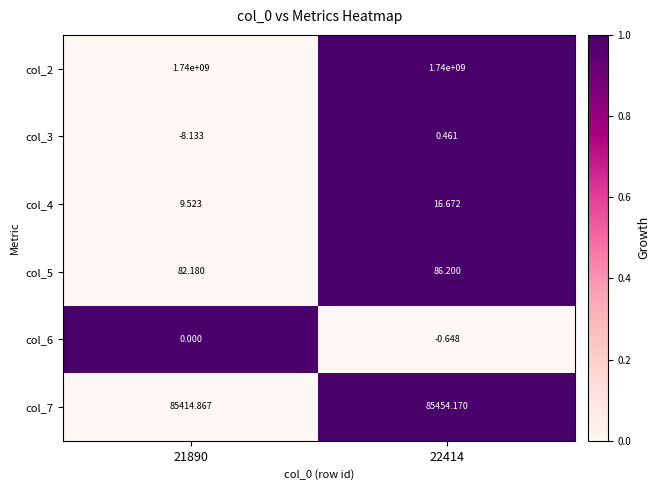

Is the value of col_3 at 22414 greater than the value of col_6 at 21890?

Yes